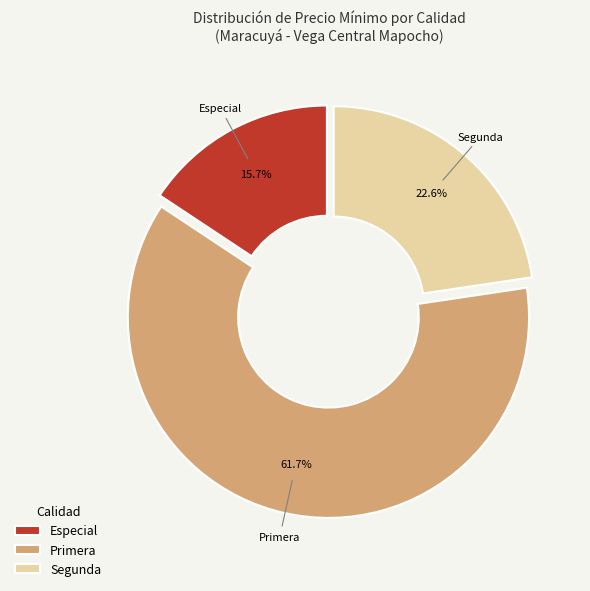

Which category accounts for the majority?

Primera